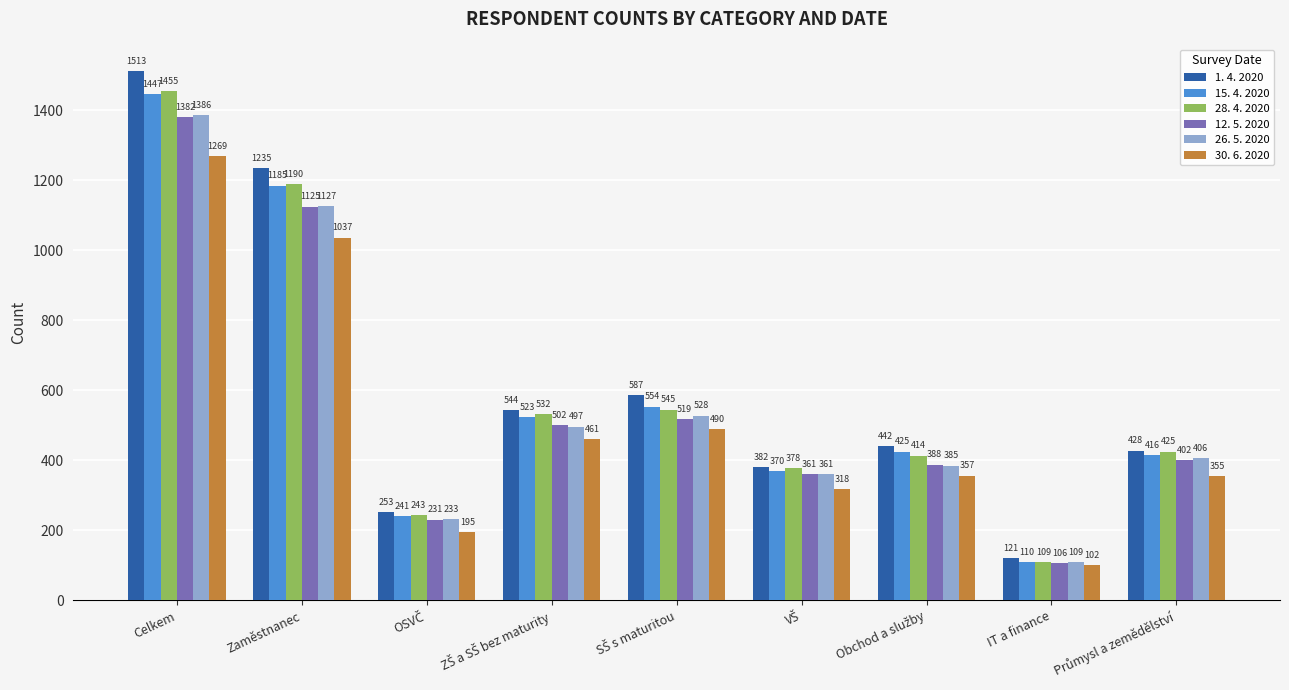

The 12. 5. 2020 series shows 106 at IT a finance. True or false?

True